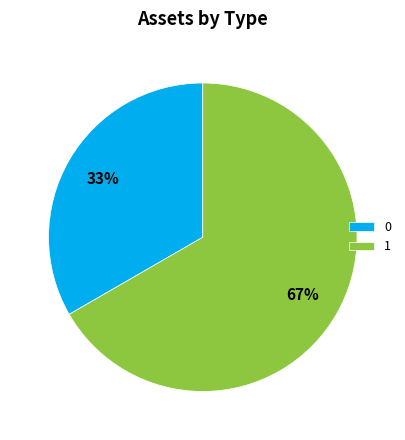

To the nearest percent, what portion does 0 represent?

33%